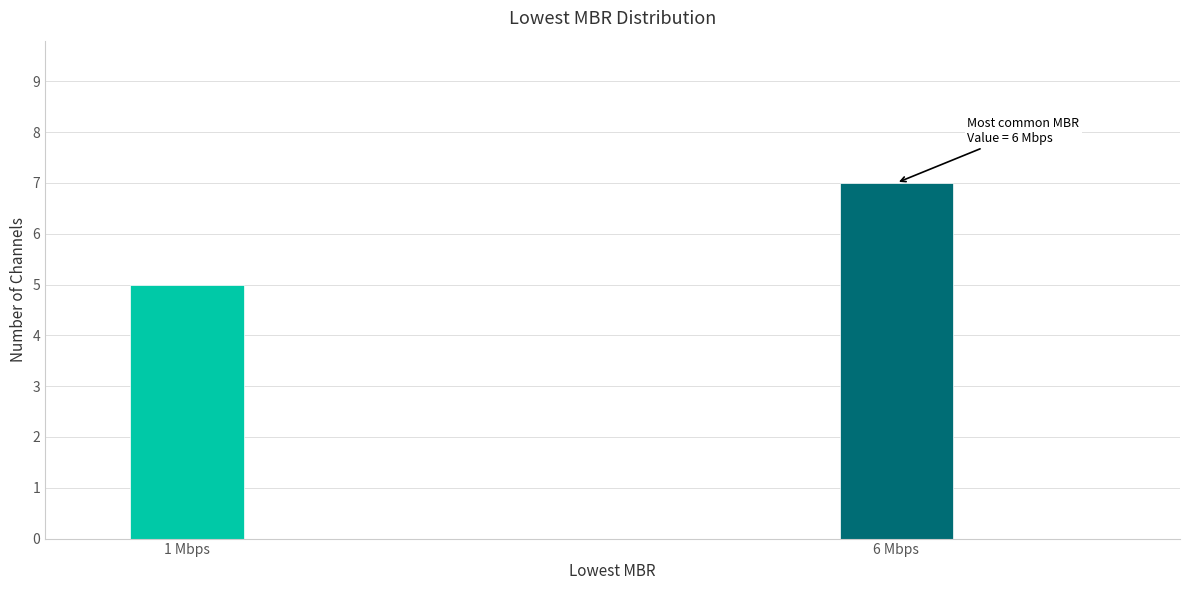

Reading right to left, what are all the values shown in this chart?

7	5